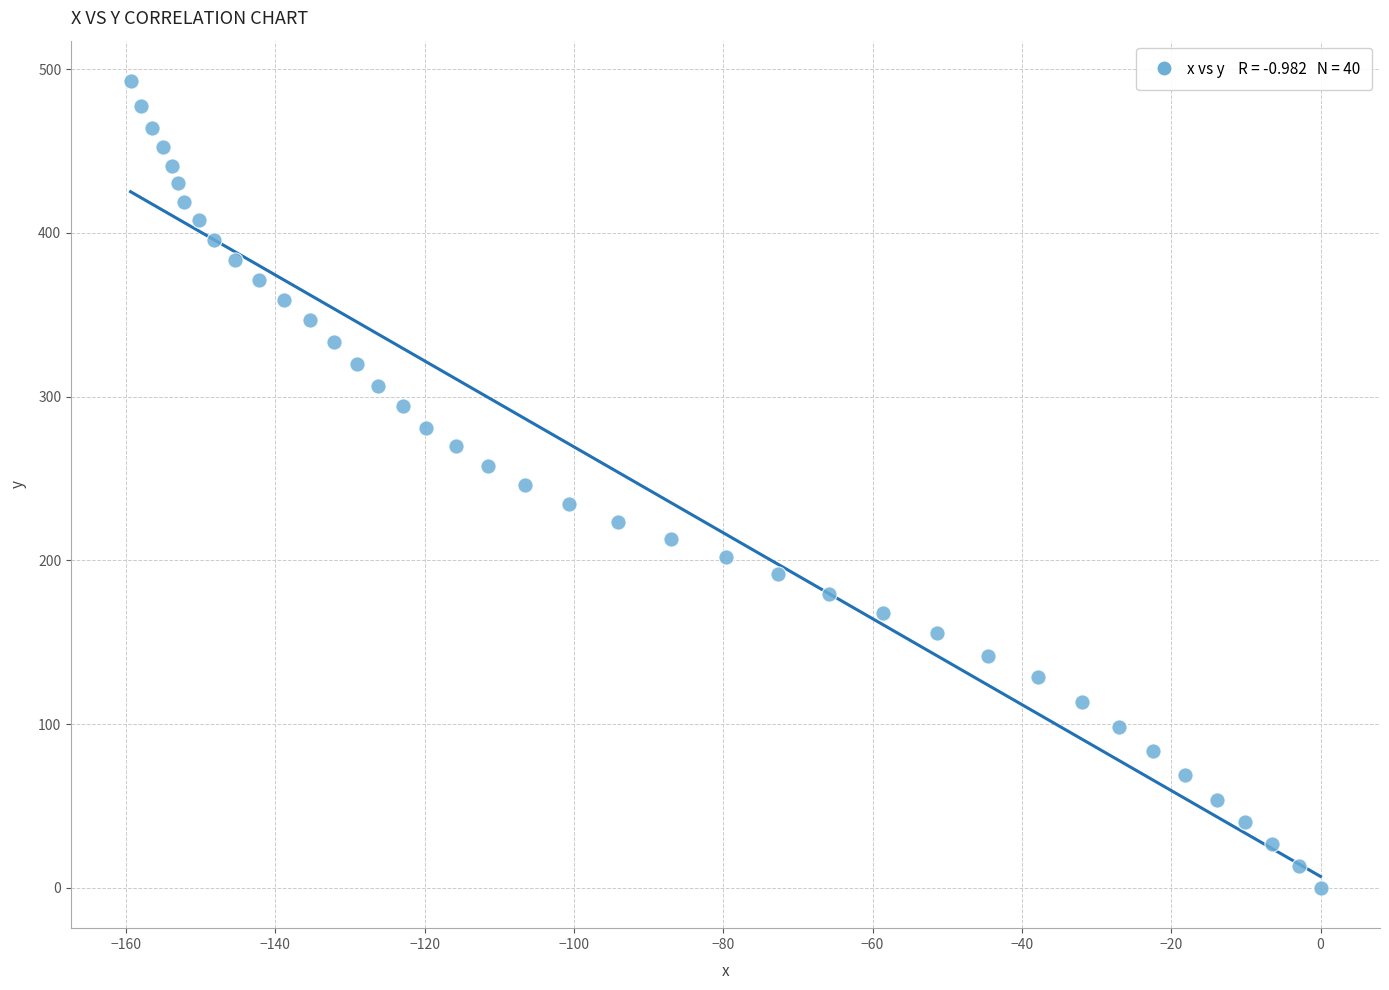

What is the range of Y values (max minus min)?

492.8